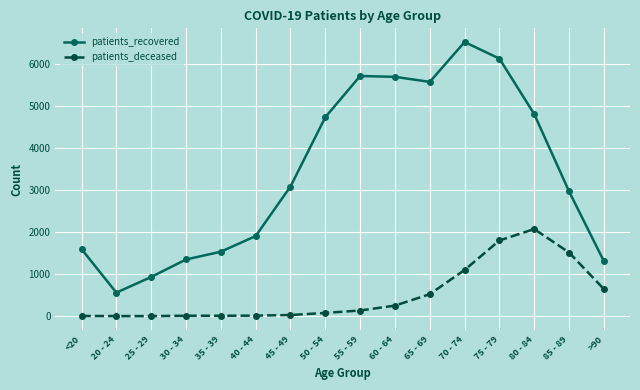

Is this an area chart (filled region under the line)?

No